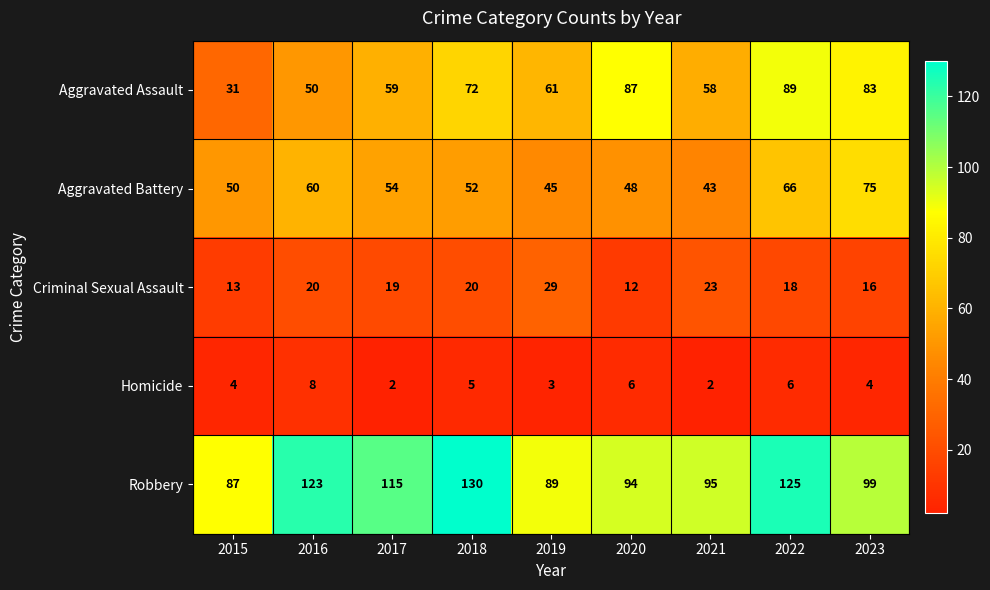

Between 2015 and 2019, which series saw the biggest shift?

Aggravated Assault